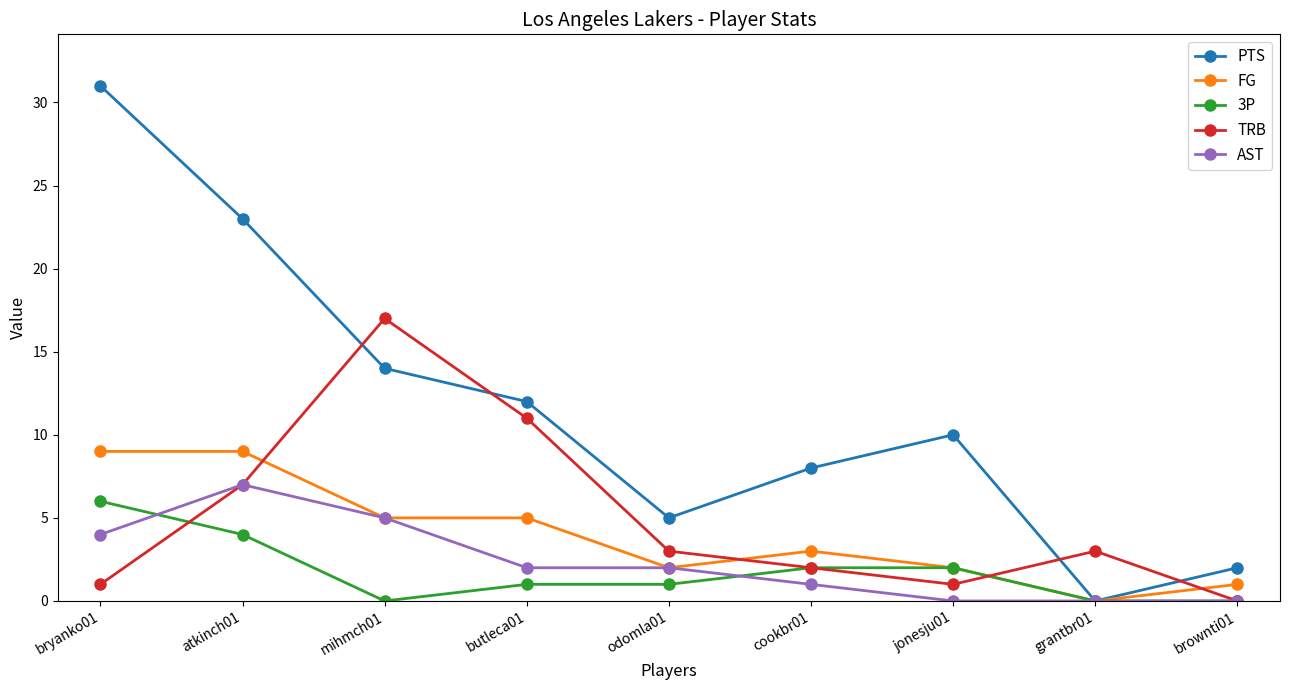

The value of AST at jonesju01 is 0. True or false?

True